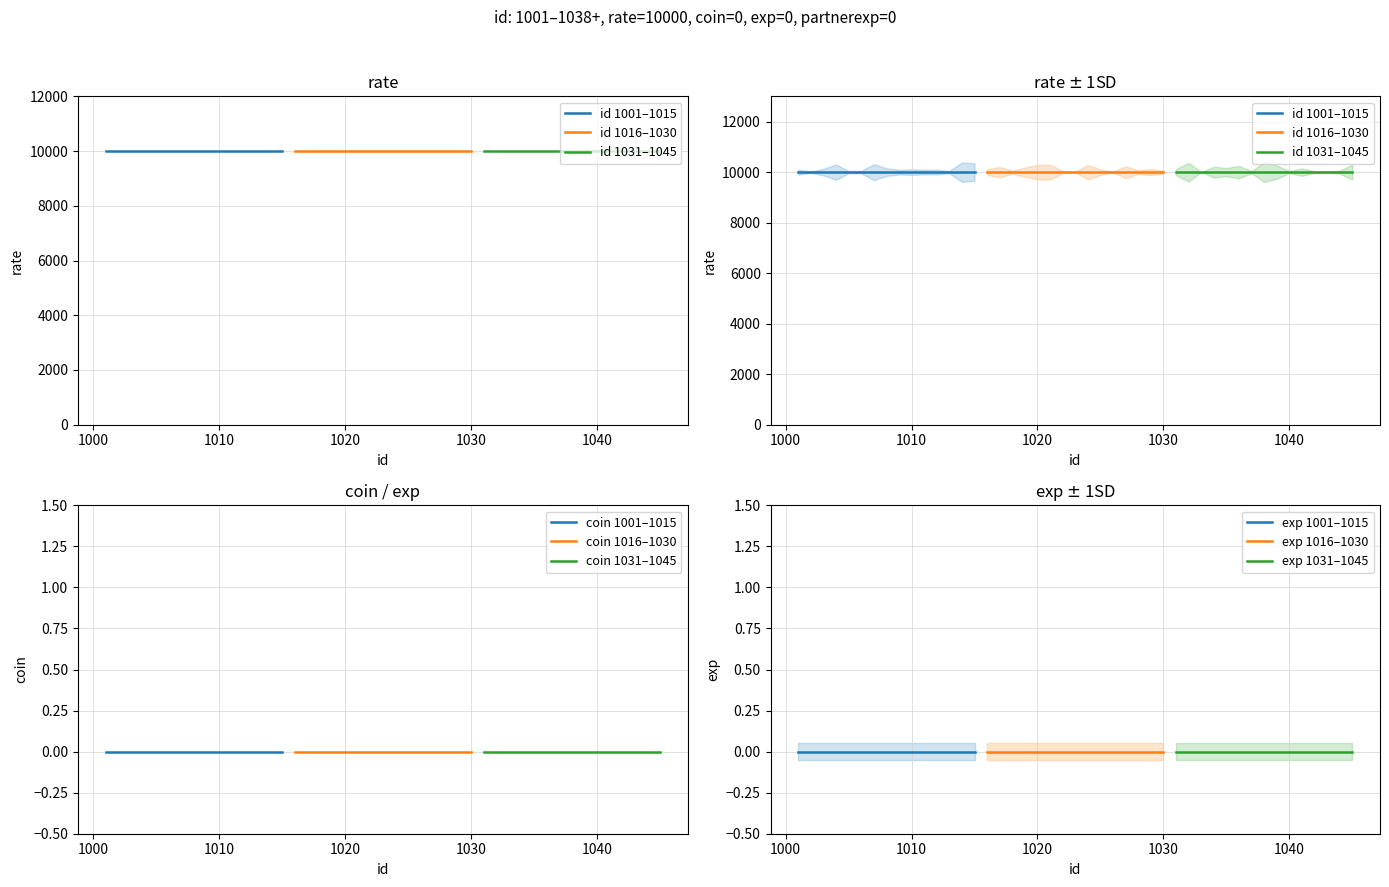

True or false: id=1001-1005 rate and partnerexp cross at least once.

False